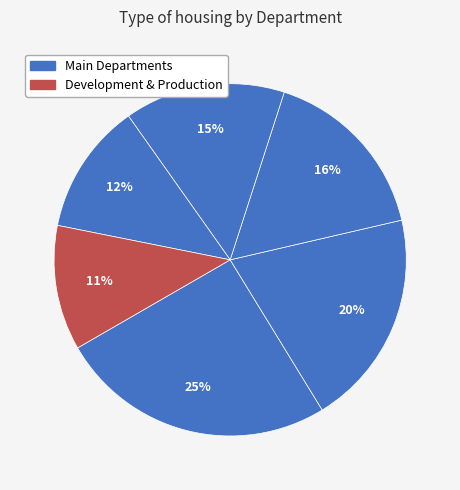

Count the number of slices in the pie.

6